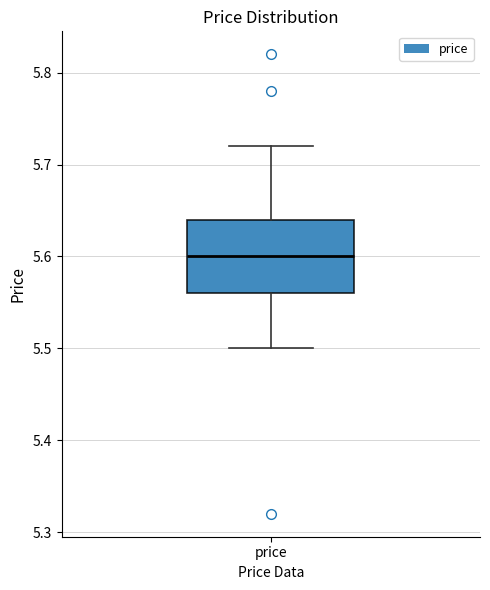

Where is the lower edge of the box for price on the y-axis? The values are not printed on the chart, so give them approximately, as read against the axis.

5.56